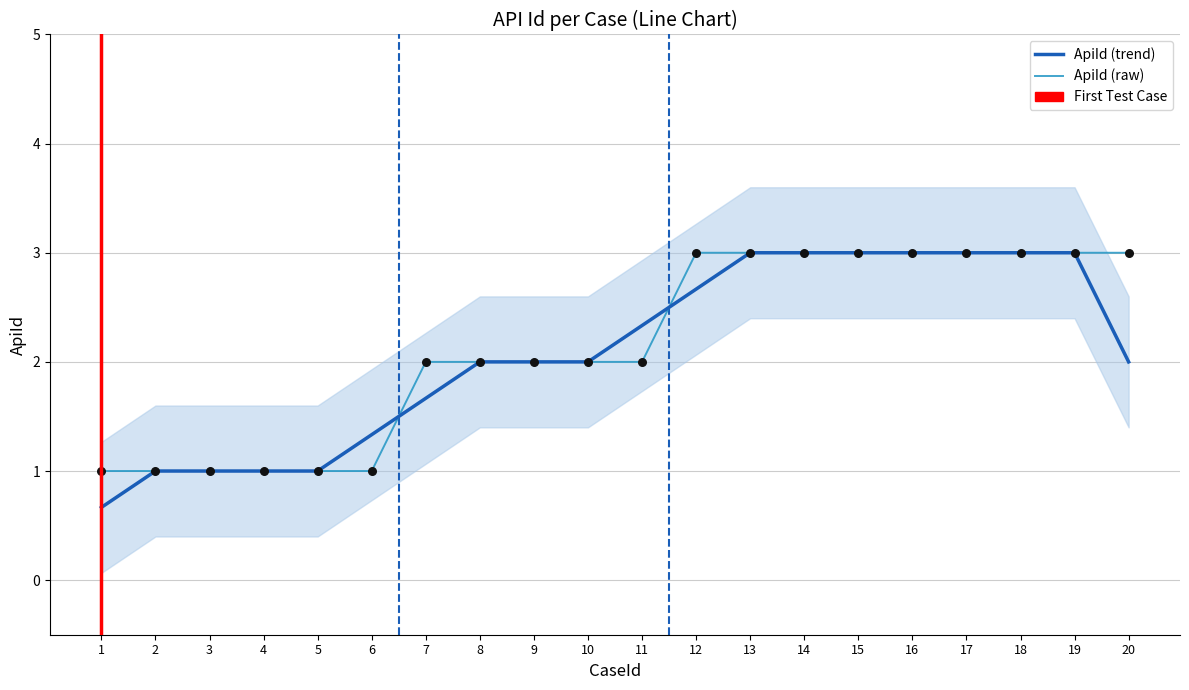

What is the change in value from 6 to 13?

+2